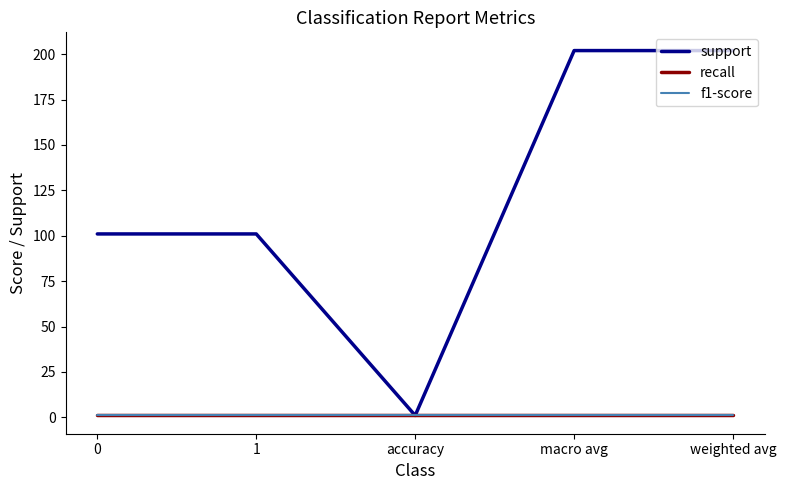

Which series changed the most between 0 and accuracy?

support